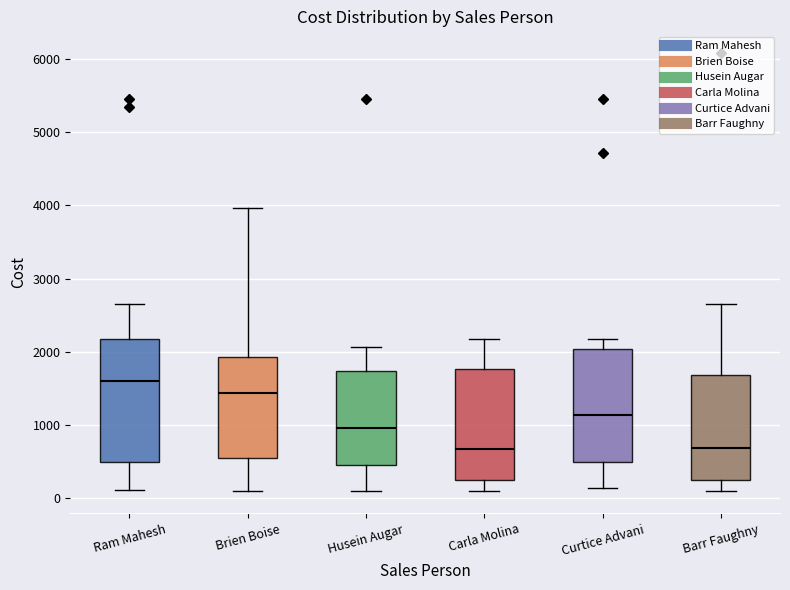

Where does the upper whisker of the box for Curtice Advani end on the y-axis? The values are not printed on the chart, so give them approximately, as read against the axis.

2200